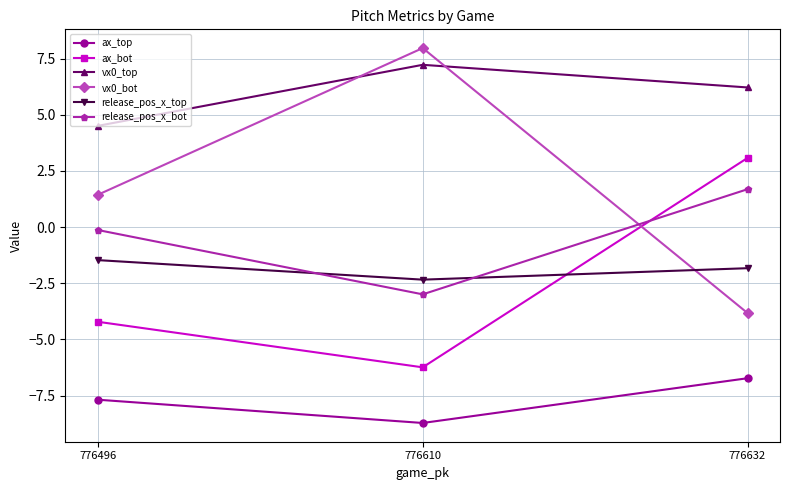

Between 776496 and 776632, which series saw the biggest shift?

ax_bot